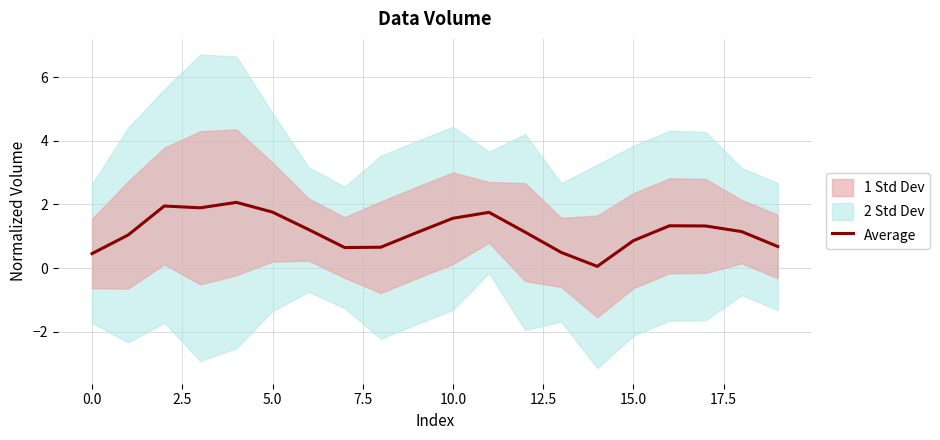

Reading right to left, transcribe all the data shown in this chart.

0.7	1.1	1.3	1.3	0.9	0.1	0.5	1.1	1.8	1.6	1.1	0.7	0.6	1.2	1.8	2.1	1.9	1.9	1.0	0.5